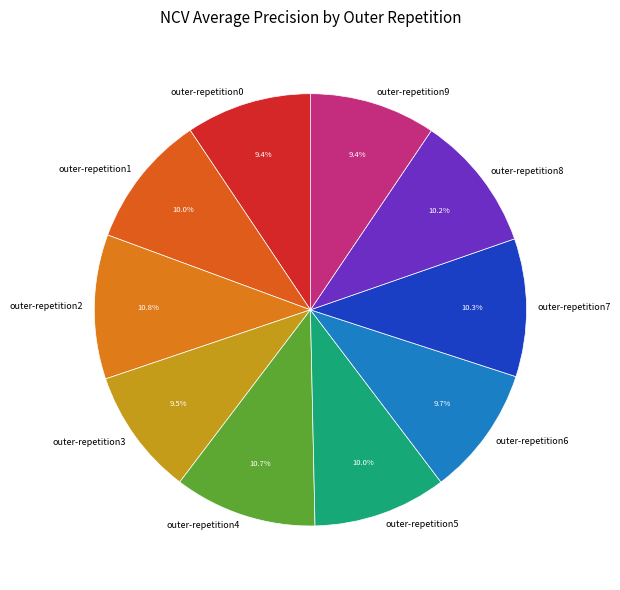

Is it true that outer-repetition7 is 1% of the pie?

False